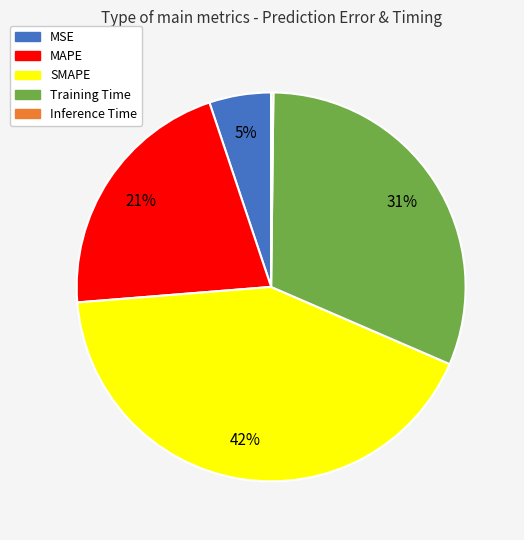

To the nearest percent, what is the difference between the largest and smallest slice percentages?

42%